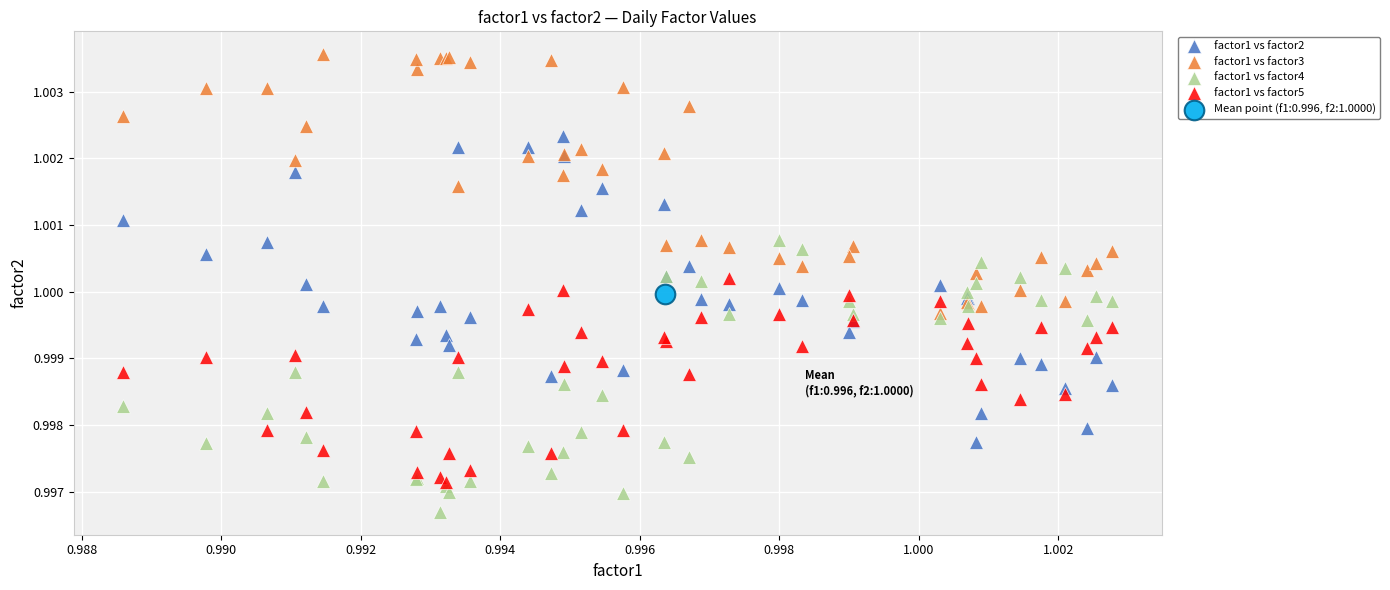

What are all the series names shown in the legend?

factor1 vs factor2, factor1 vs factor3, factor1 vs factor4, factor1 vs factor5, Mean point (f1:0.996, f2:1.0000)